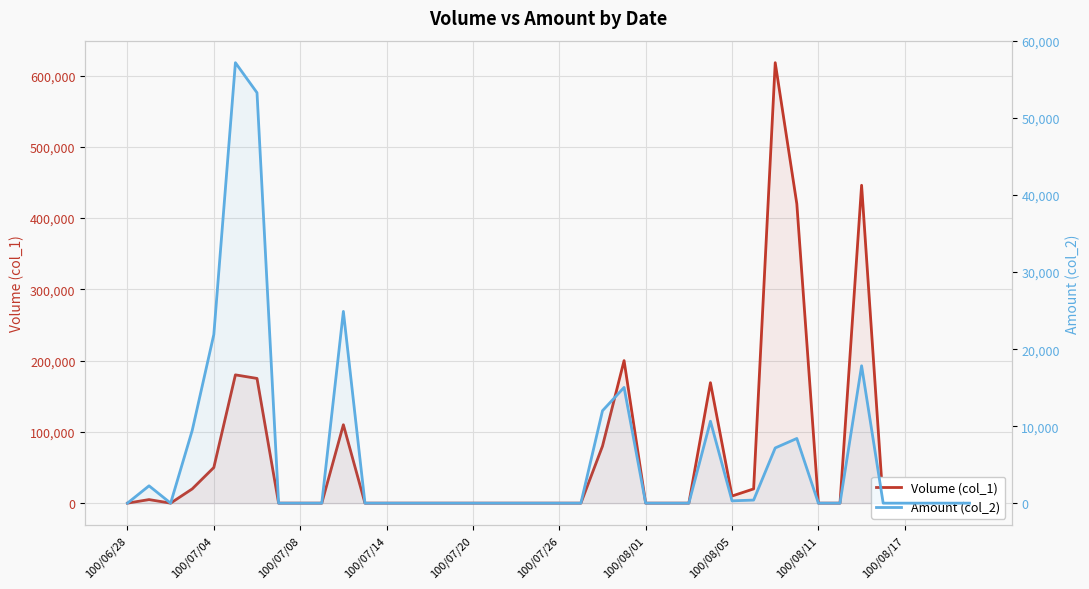

True or false: Volume (col_1) and Amount (col_2) cross at least once.

False